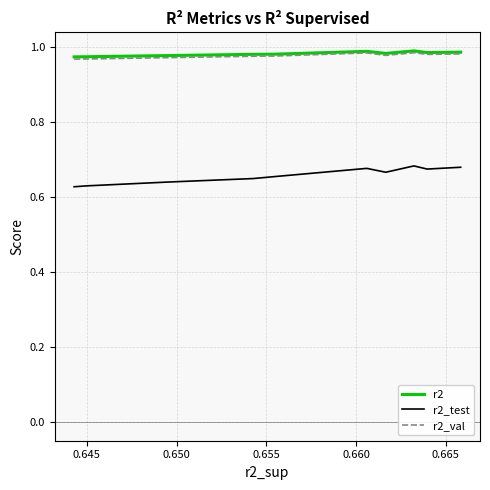

True or false: r2_test and r2_val cross at least once.

False